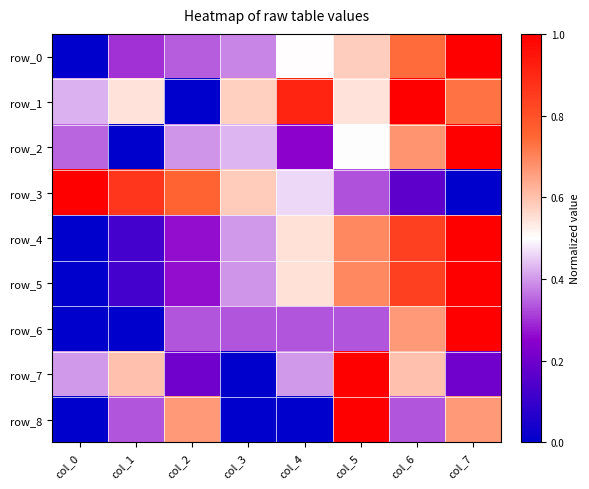

At col_7, list the series in order from largest to smallest.

row_0, row_2, row_4, row_5, row_6, row_1, row_8, row_7, row_3